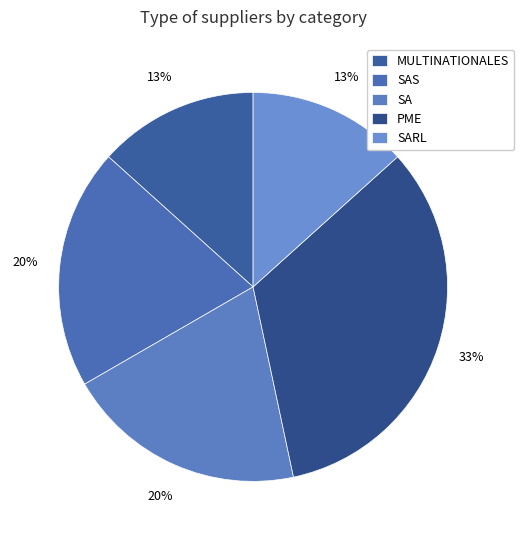

Count the number of slices in the pie.

5